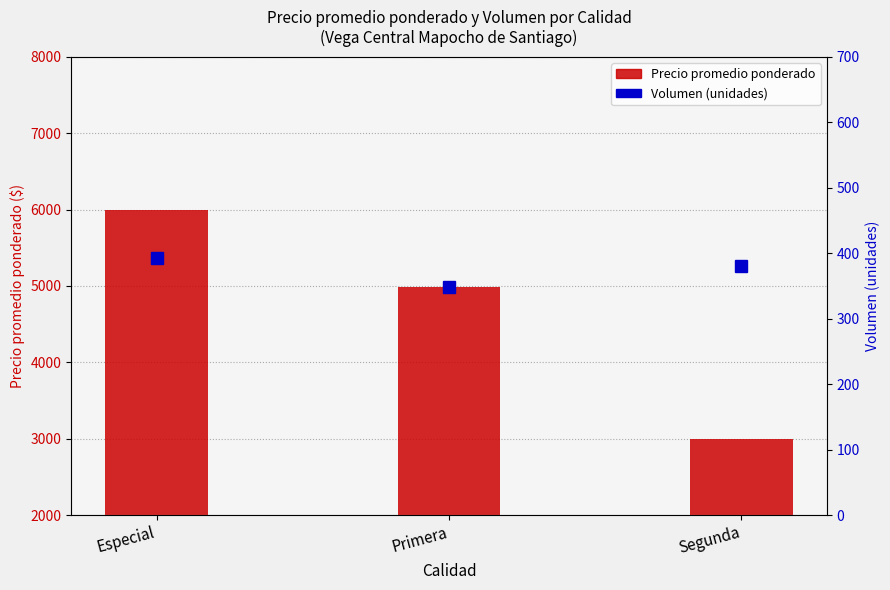

Reading left to right, transcribe all the data shown in this chart.

Precio promedio ponderado: Especial=6000	Primera=4988	Segunda=3000
Volumen (unidades): Especial=392	Primera=348	Segunda=380